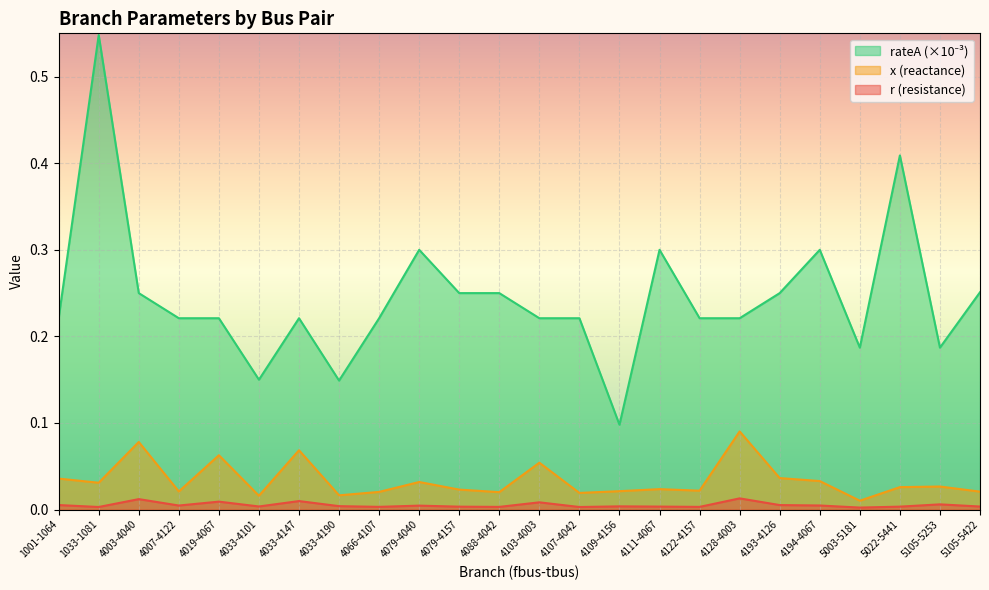

Reading right to left, extract all data points from this chart.

r: 5105-5422=0.0	5105-5253=0.0	5022-5441=0.0	5003-5181=0.0	4194-4067=0.0	4193-4126=0.0	4128-4003=0.0	4122-4157=0.0	4111-4067=0.0	4109-4156=0.0	4107-4042=0.0	4103-4003=0.0	4088-4042=0.0	4079-4157=0.0	4079-4040=0.0	4066-4107=0.0	4033-4190=0.0	4033-4147=0.0	4033-4101=0.0	4019-4067=0.0	4007-4122=0.0	4003-4040=0.0	1033-1081=0.0	1001-1064=0.0
x: 5105-5422=0.0	5105-5253=0.0	5022-5441=0.0	5003-5181=0.0	4194-4067=0.0	4193-4126=0.0	4128-4003=0.1	4122-4157=0.0	4111-4067=0.0	4109-4156=0.0	4107-4042=0.0	4103-4003=0.1	4088-4042=0.0	4079-4157=0.0	4079-4040=0.0	4066-4107=0.0	4033-4190=0.0	4033-4147=0.1	4033-4101=0.0	4019-4067=0.1	4007-4122=0.0	4003-4040=0.1	1033-1081=0.0	1001-1064=0.0
rateA: 5105-5422=0.3	5105-5253=0.2	5022-5441=0.4	5003-5181=0.2	4194-4067=0.3	4193-4126=0.2	4128-4003=0.2	4122-4157=0.2	4111-4067=0.3	4109-4156=0.1	4107-4042=0.2	4103-4003=0.2	4088-4042=0.2	4079-4157=0.2	4079-4040=0.3	4066-4107=0.2	4033-4190=0.1	4033-4147=0.2	4033-4101=0.1	4019-4067=0.2	4007-4122=0.2	4003-4040=0.2	1033-1081=0.5	1001-1064=0.2